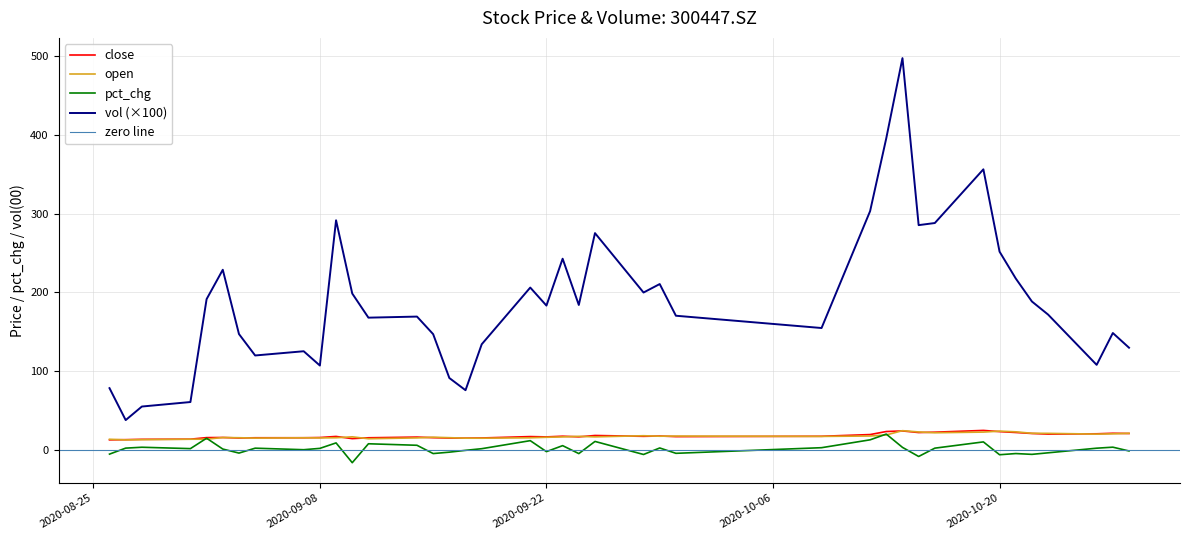

Is it true that open equals 16.4 at 20200923?

True